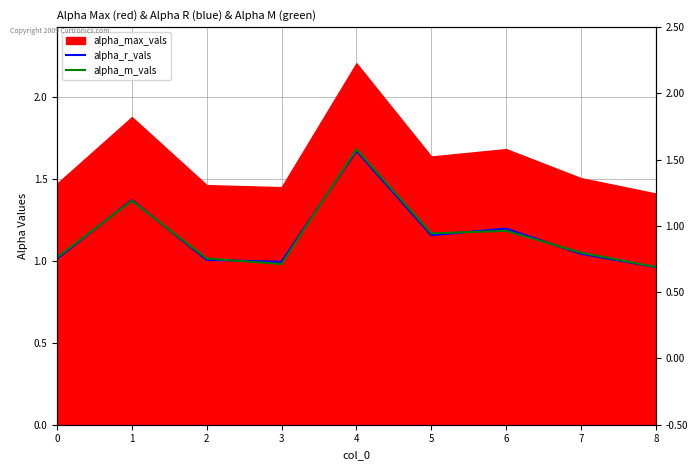

True or false: alpha_r_vals and alpha_m_vals intersect in this chart.

True